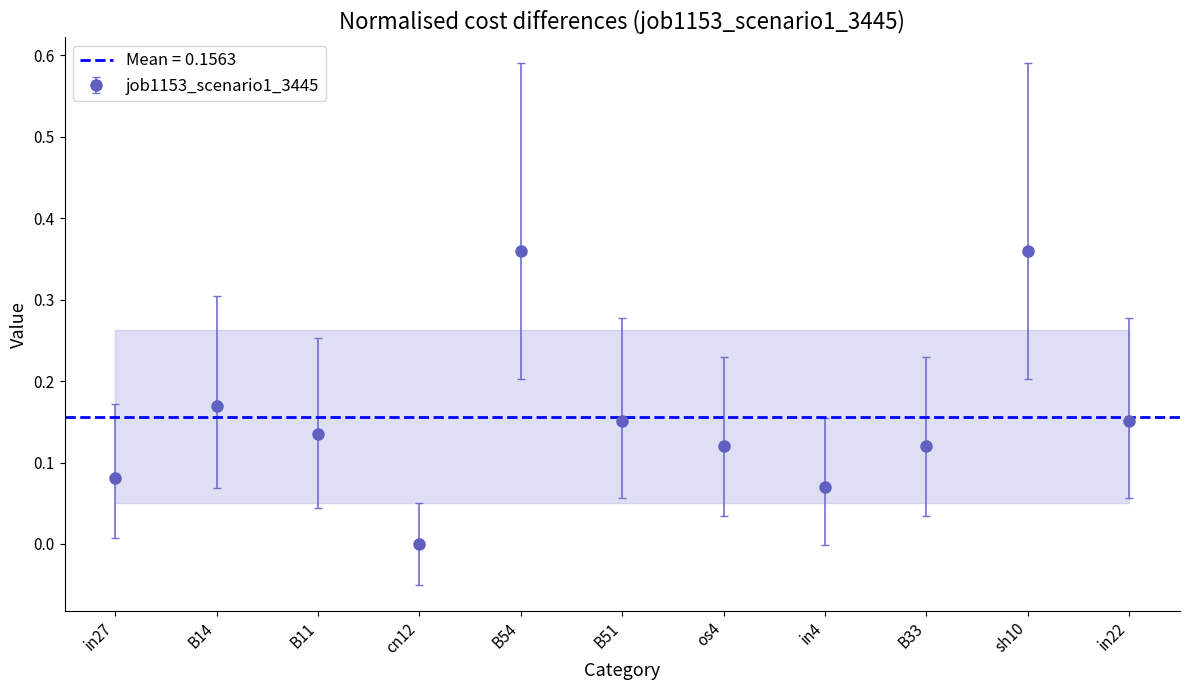

What is the label of the 10th point from the right?

B14